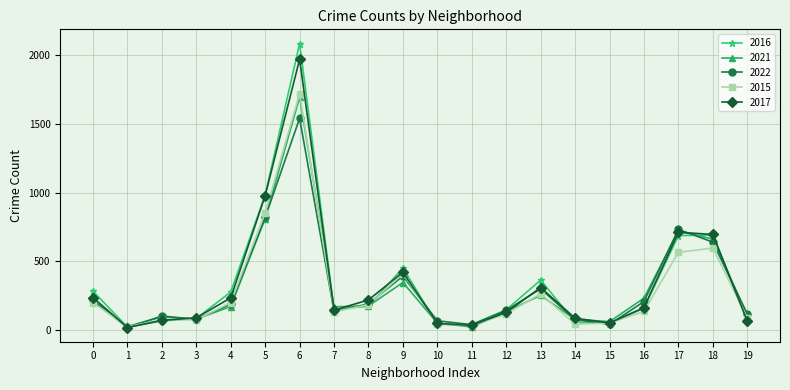

What is the average value of the 2022 series?

301